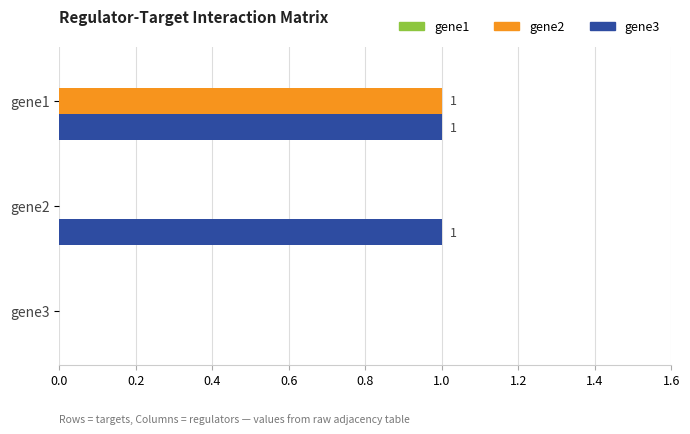

At which category is the sum across all series the highest?

gene1